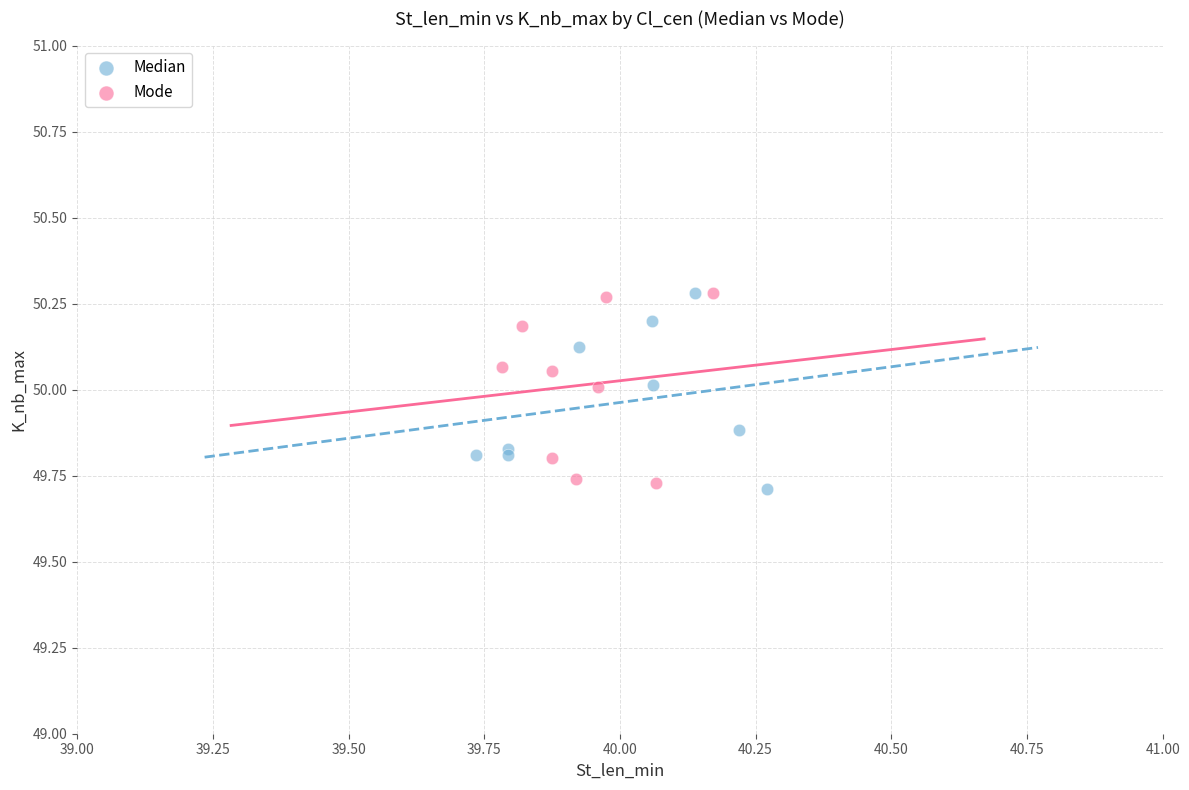

What are all the series names shown in the legend?

Median, Mode